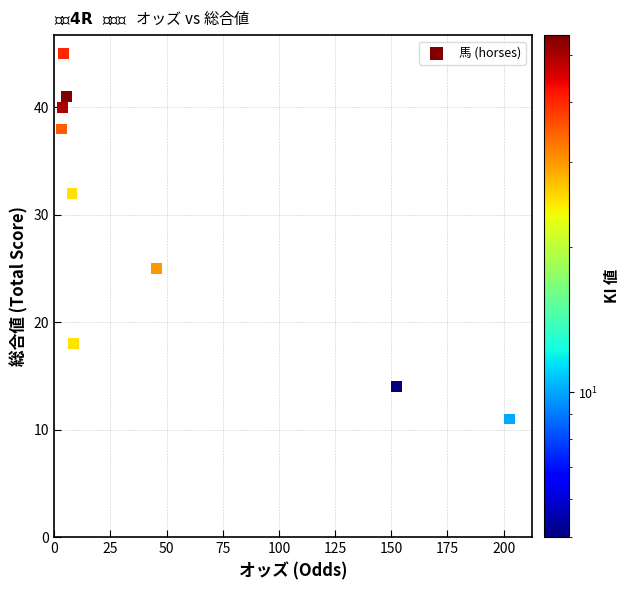

What Y value in the scatter plot is closest to 28?

25